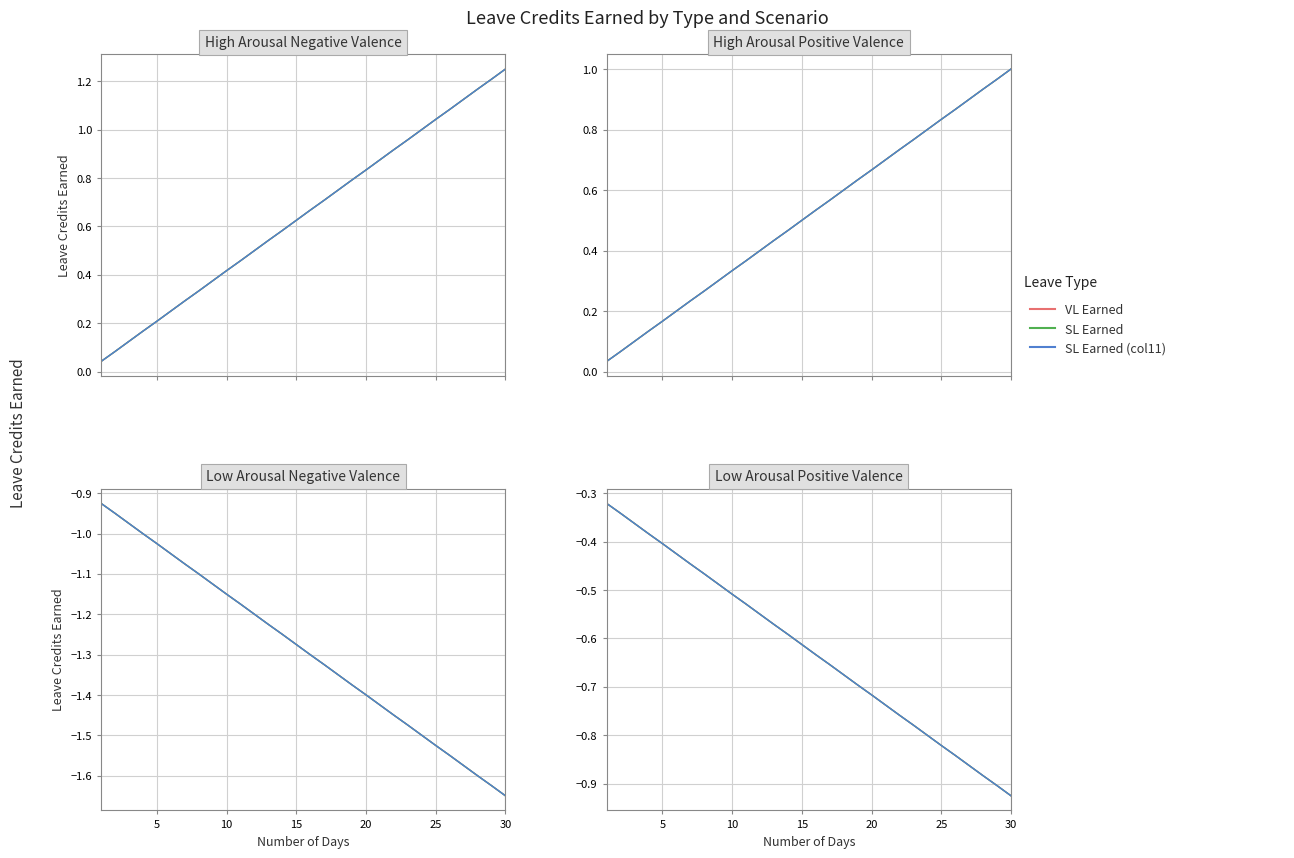

The VL Earned series shows -0.6 at 15. True or false?

True